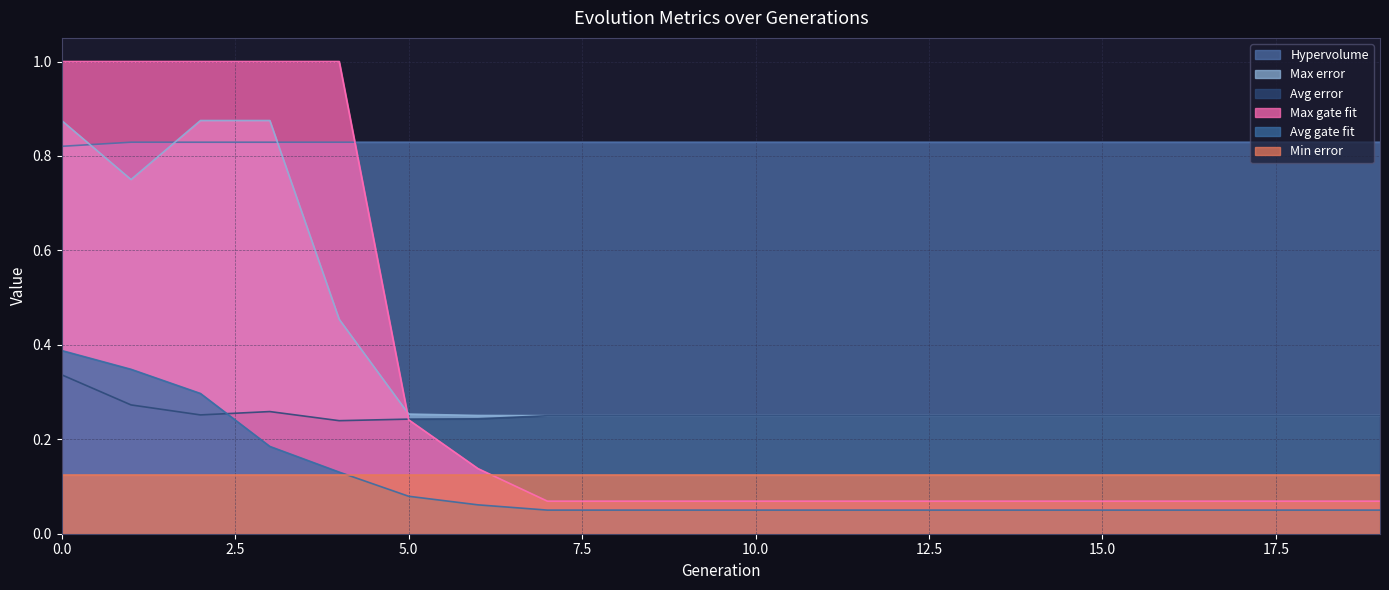

What is the minimum value for Avg error?

0.2